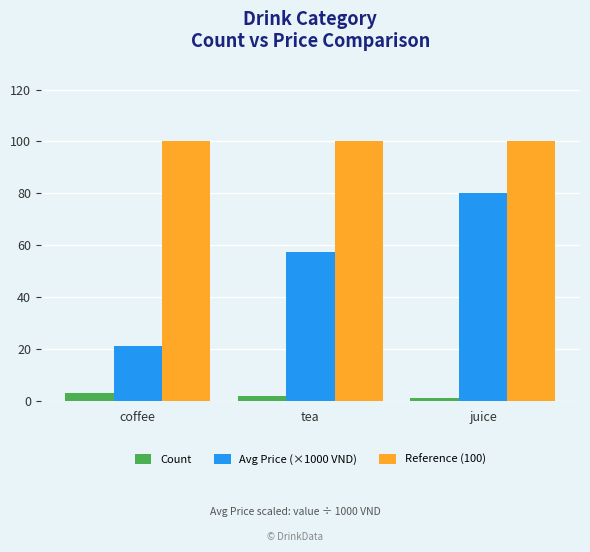

Reading left to right, transcribe all the data shown in this chart.

Count: coffee=3.0	tea=2.0	juice=1.0
Avg Price (×1000 VND): coffee=21.0	tea=57.5	juice=80.0
Reference (100): coffee=100.0	tea=100.0	juice=100.0